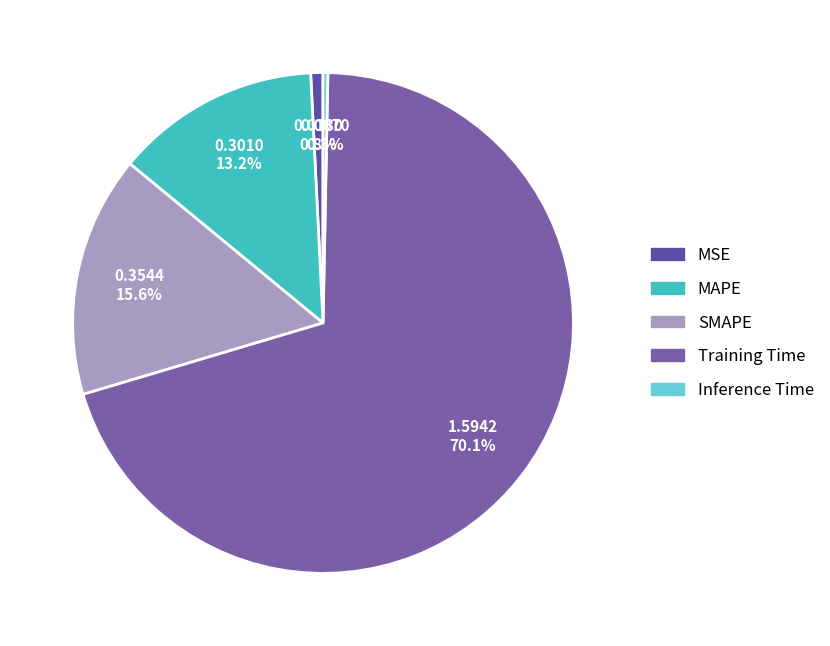

Between MAPE and Inference Time, which is larger?

MAPE